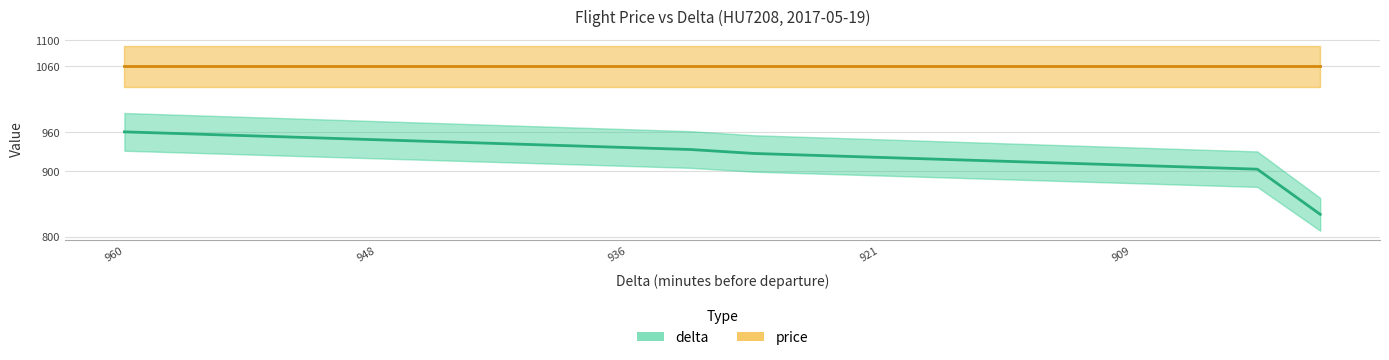

Between 5 and 14, which series saw the biggest shift?

delta